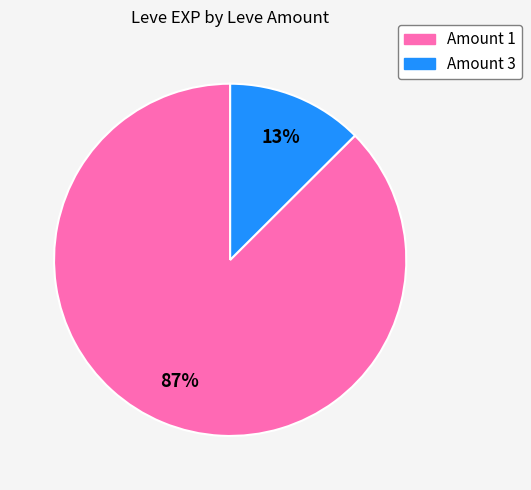

To the nearest percent, what is the average slice percentage?

50%